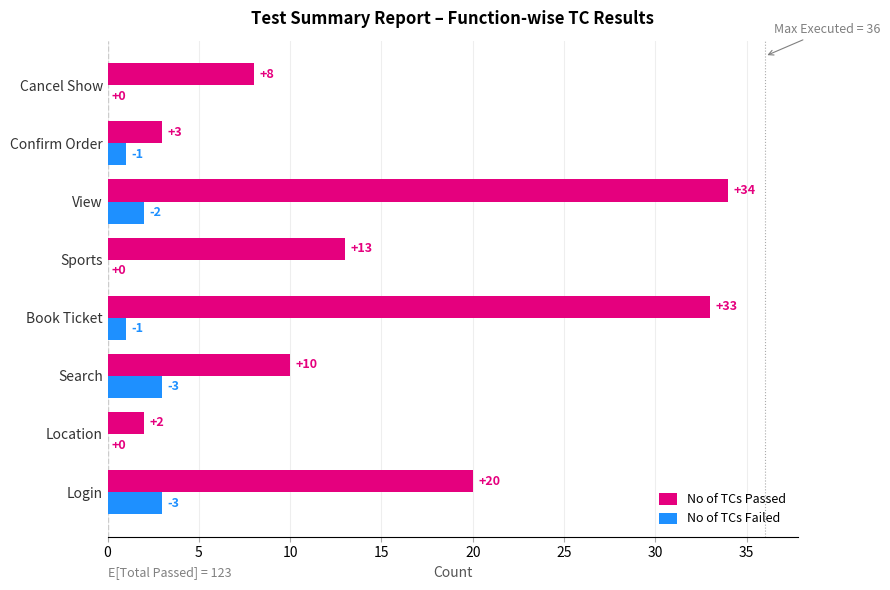

Which series has the largest range (max minus min)?

No of TCs Passed